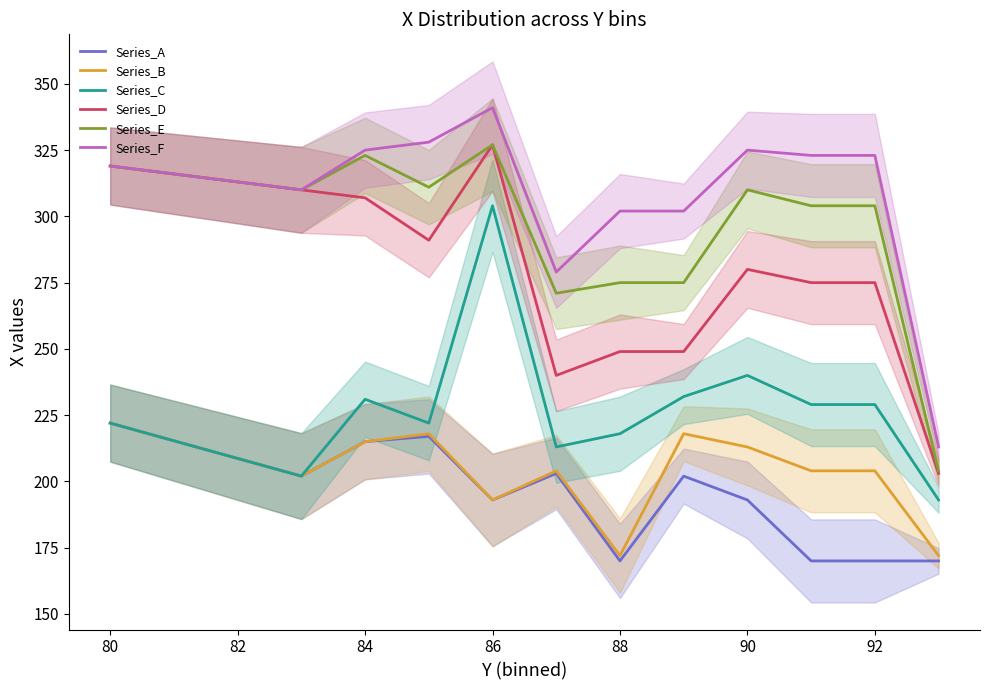

The value of Series_C at 92 is 229. True or false?

True